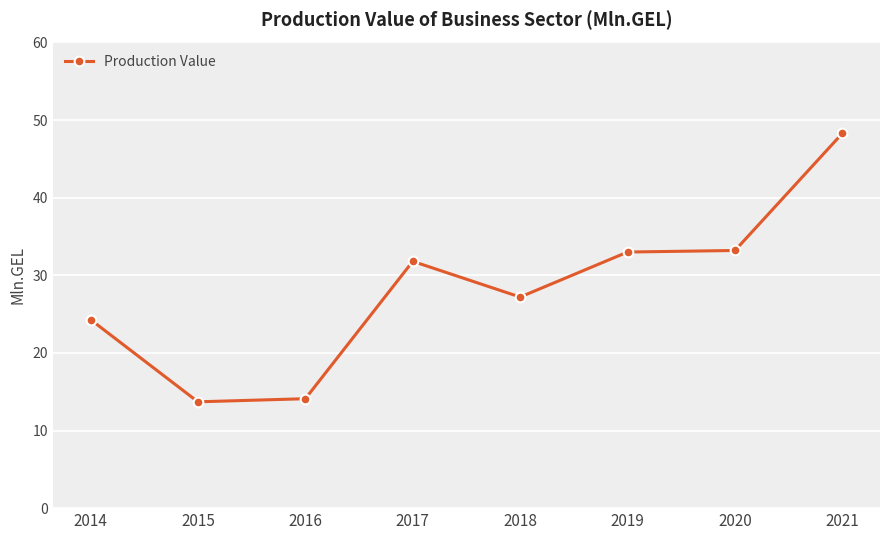

What is the average value?

28.2